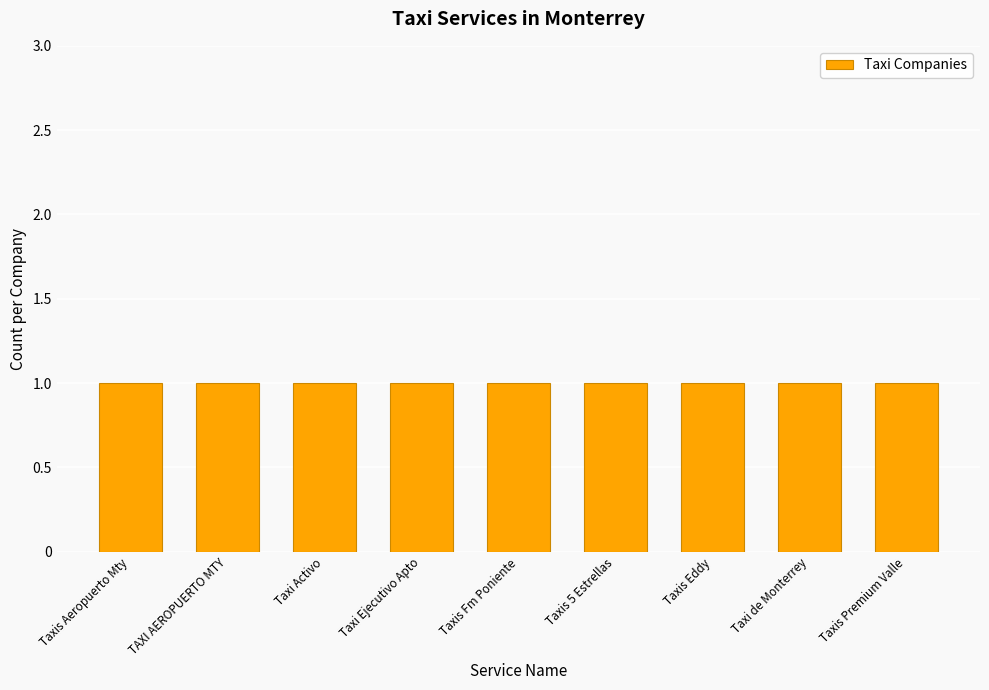

What position from the left is Taxis 5 Estrellas?

6